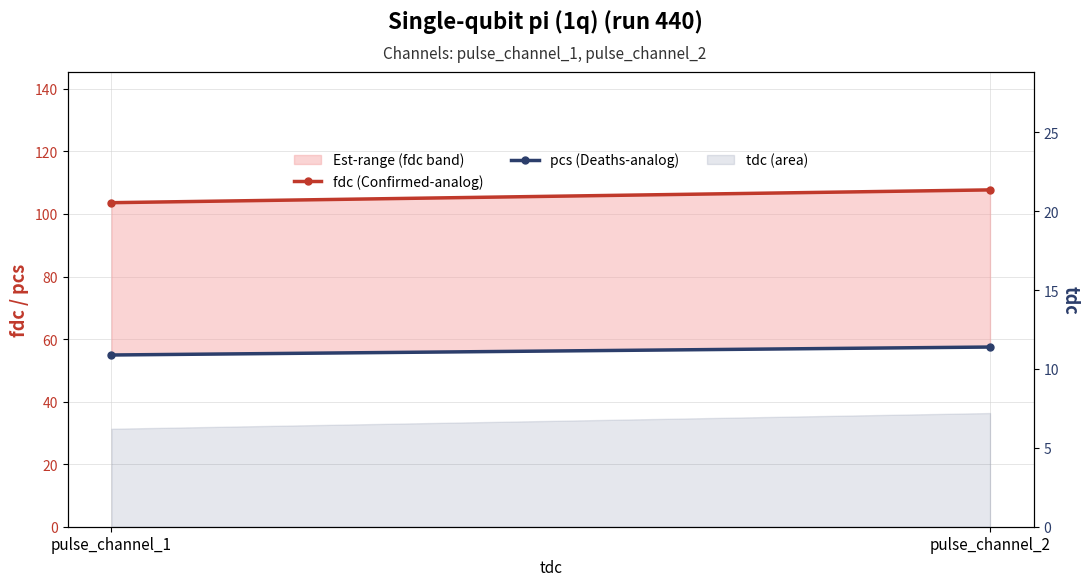

At which category is the sum across all series the highest?

pulse_channel_2